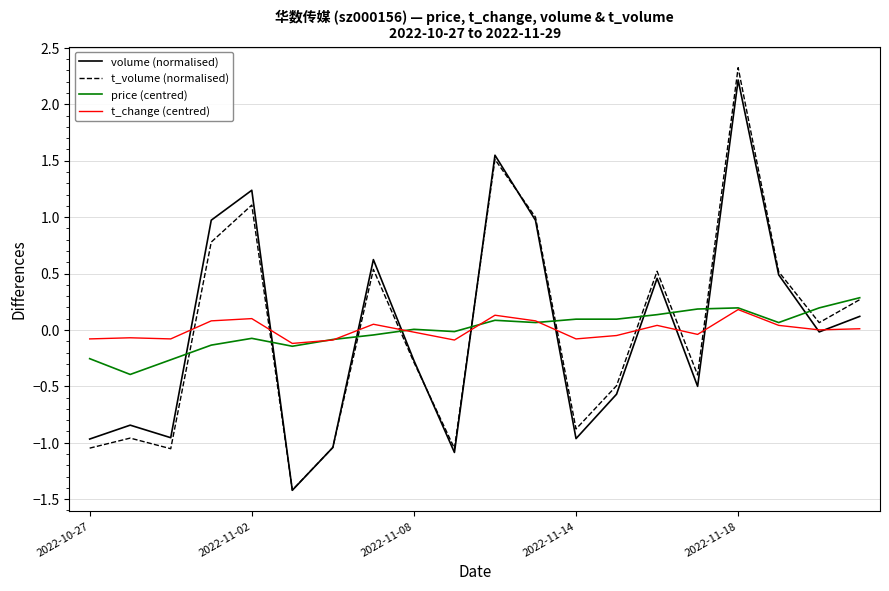

What is the minimum value for volume (normalised)?

-1.4